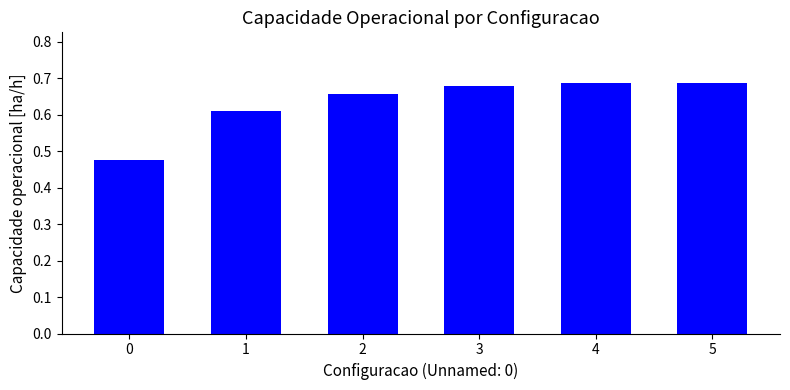

The chart shows a value of 0.3 at 4. True or false?

False